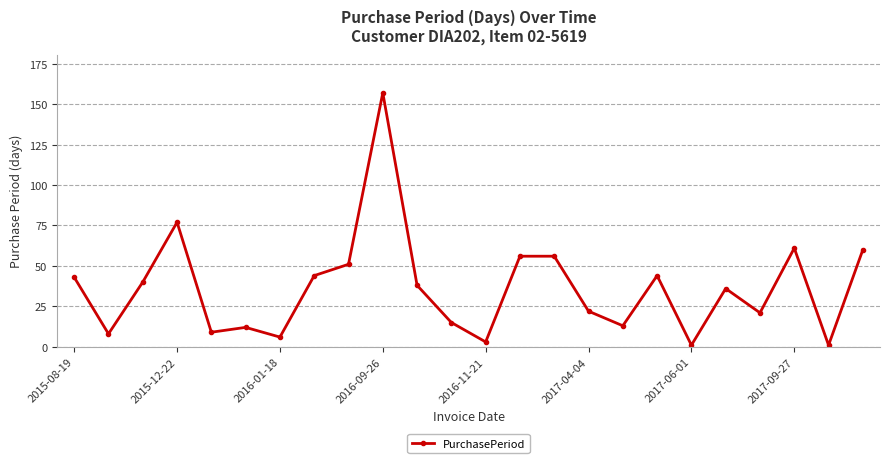

What is the greatest value displayed?

157